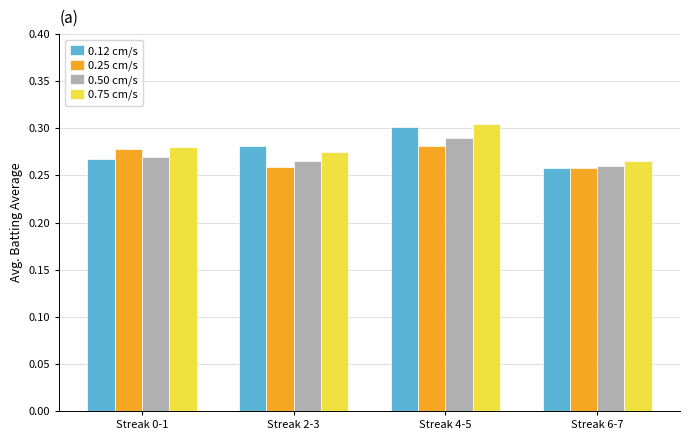

True or false: 0.12 cm/s has a value of 0.3 at Streak 6-7.

True